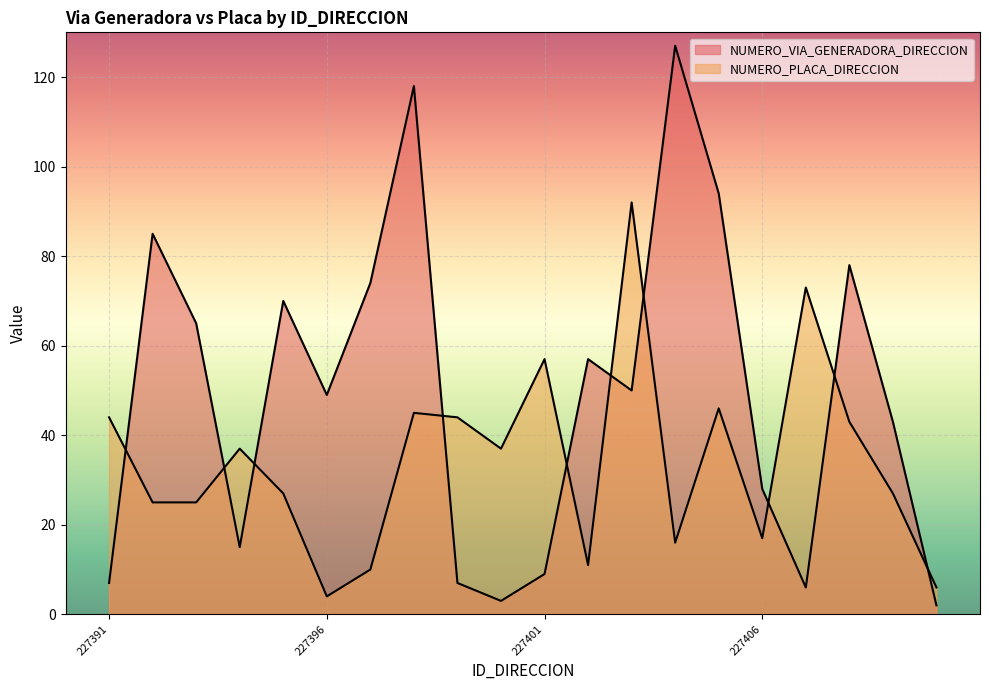

What is the total value across all series at 227398?

163